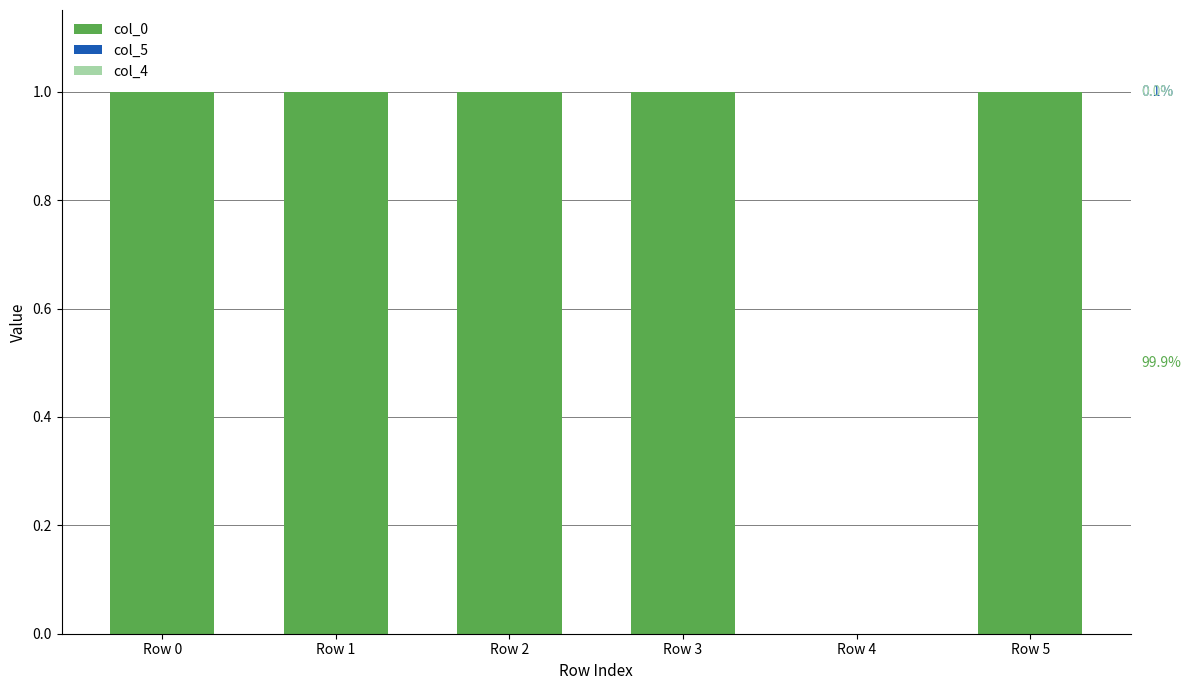

The value of col_0 at Row 3 is 1.0. True or false?

True